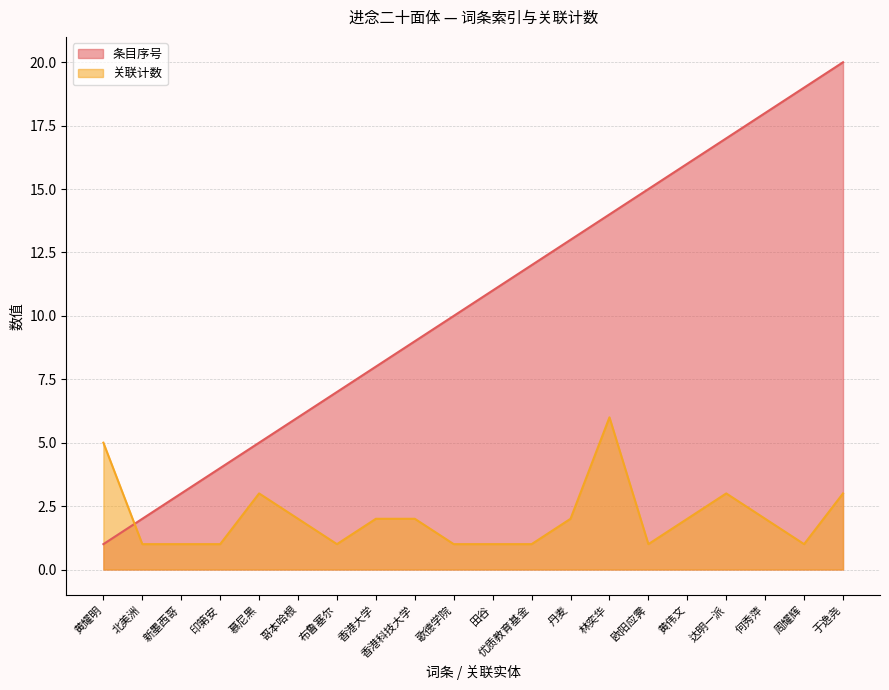

What is the value of the link_count point at the 3rd from the left?

1